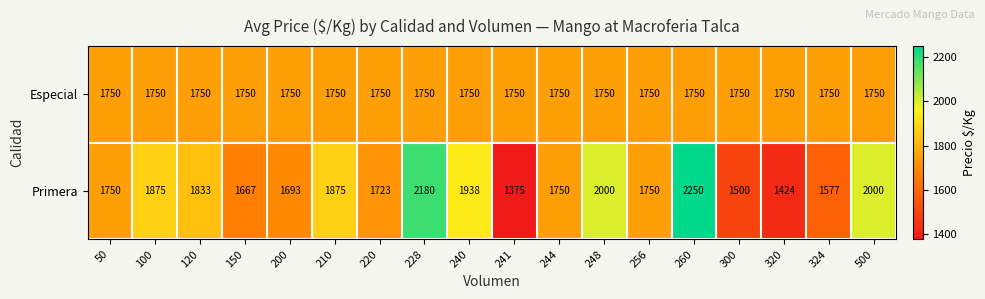

At which category is the sum across all series the highest?

260